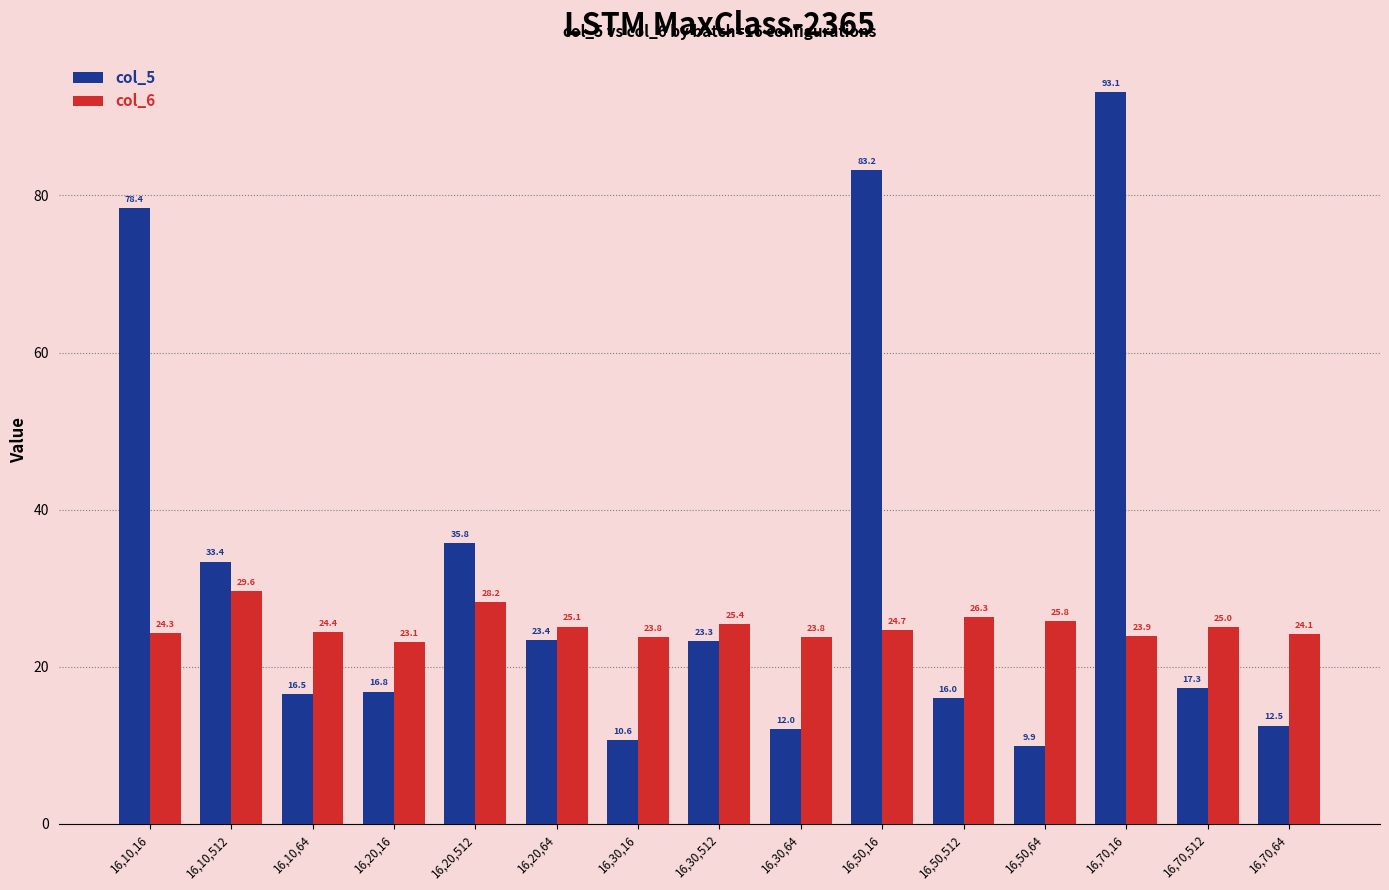

What is the highest value of the col_6 series?

29.6